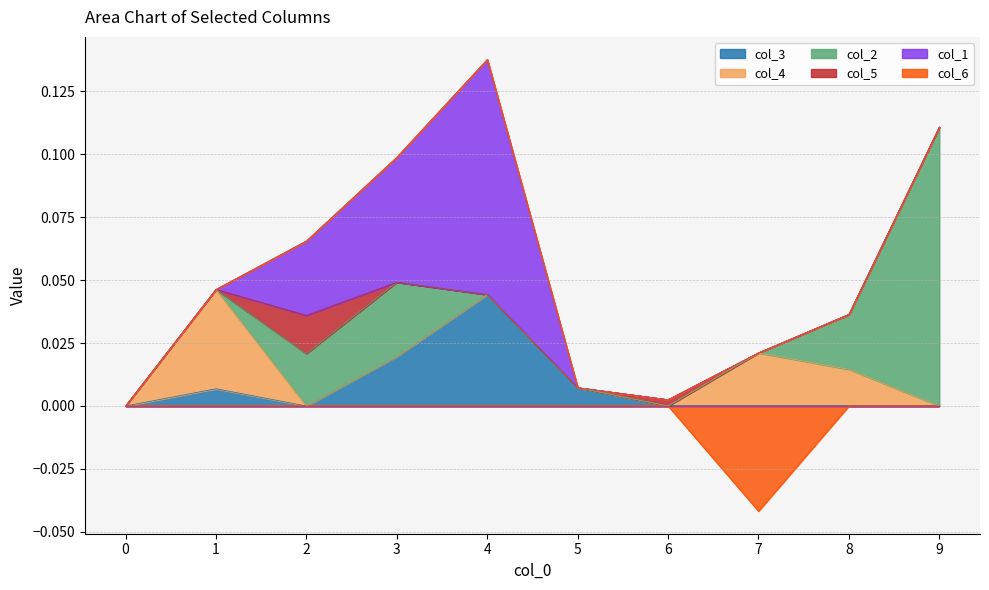

How many times do col_3 and col_5 cross each other?

3